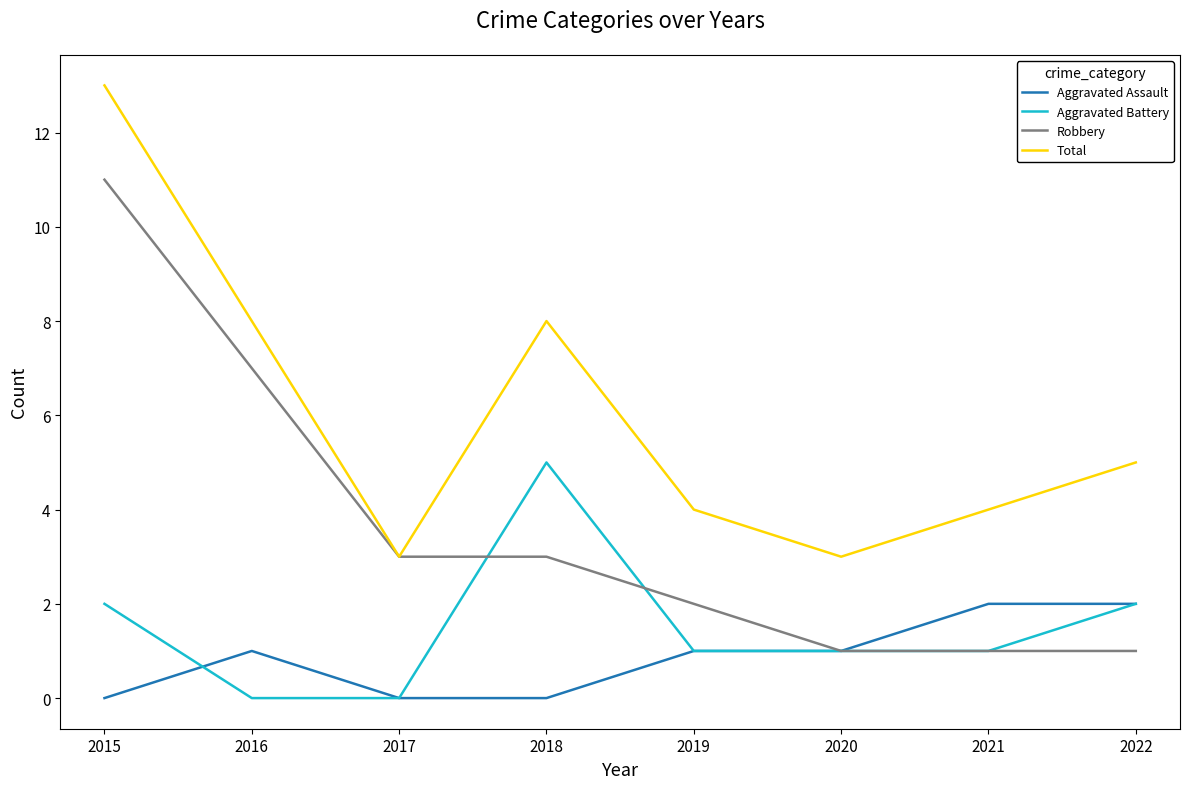

What is the difference between the Aggravated Battery values at 2018 and 2015?

3